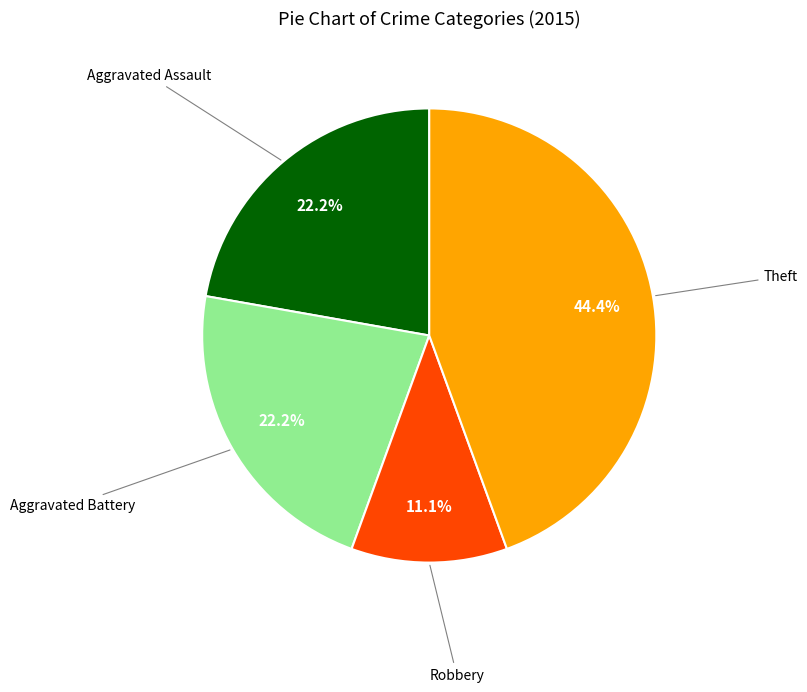

Is there a majority slice in this chart?

No